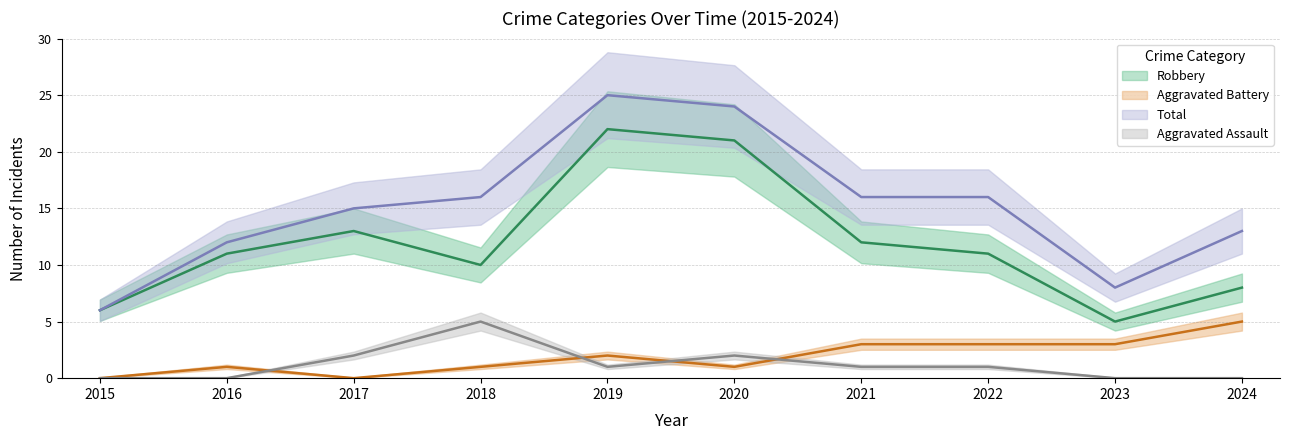

Where does the Robbery series first go above 11?

2017